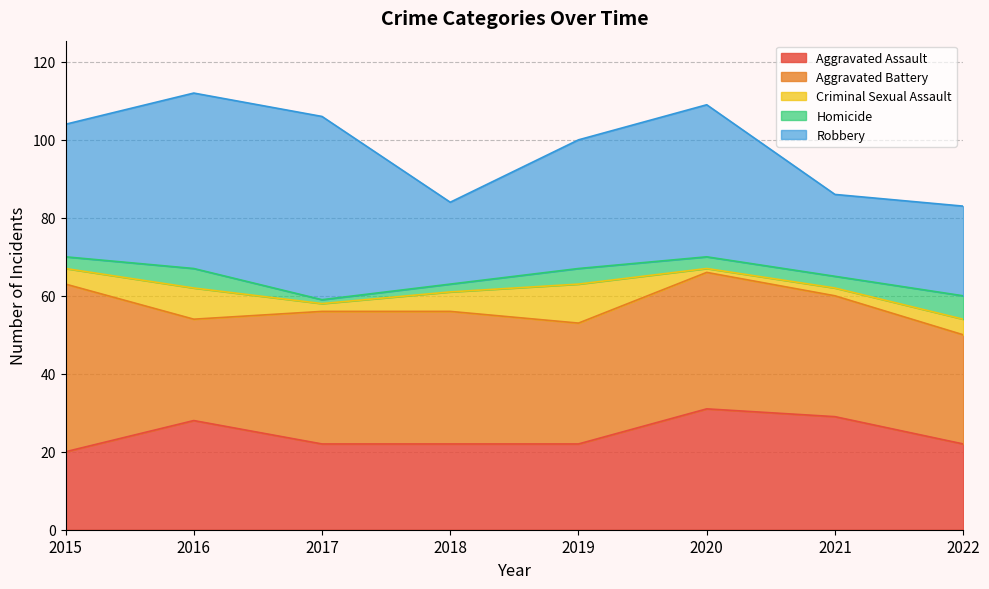

Is the value of Aggravated Battery at 2022 greater than the value of Aggravated Assault at 2016?

No